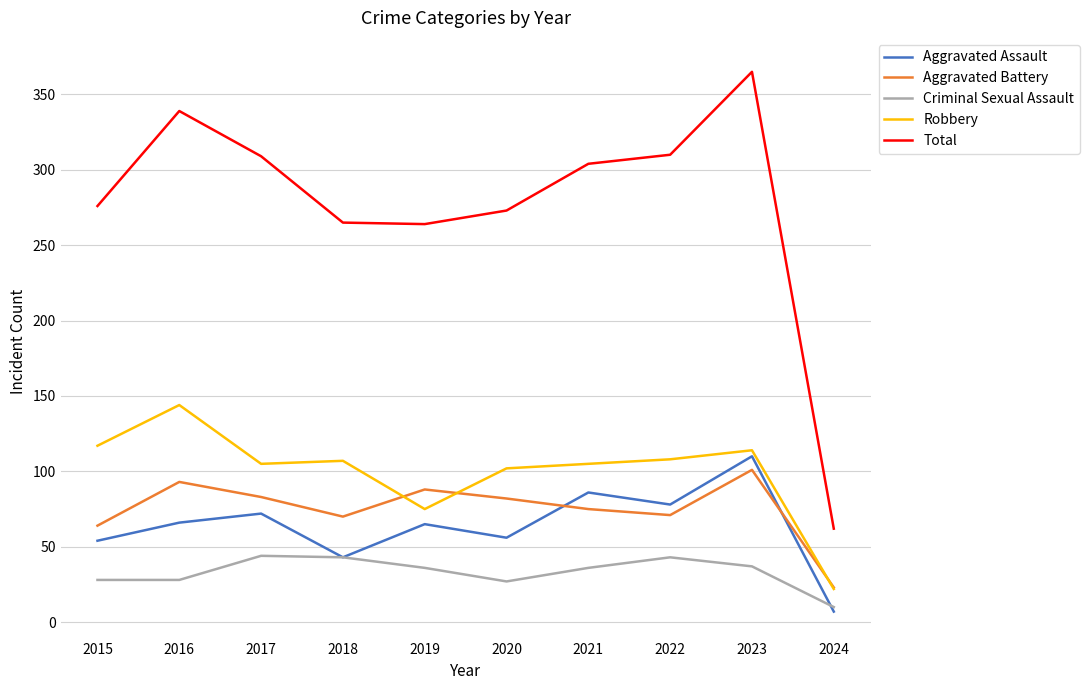

Which series has the widest spread of values?

Total